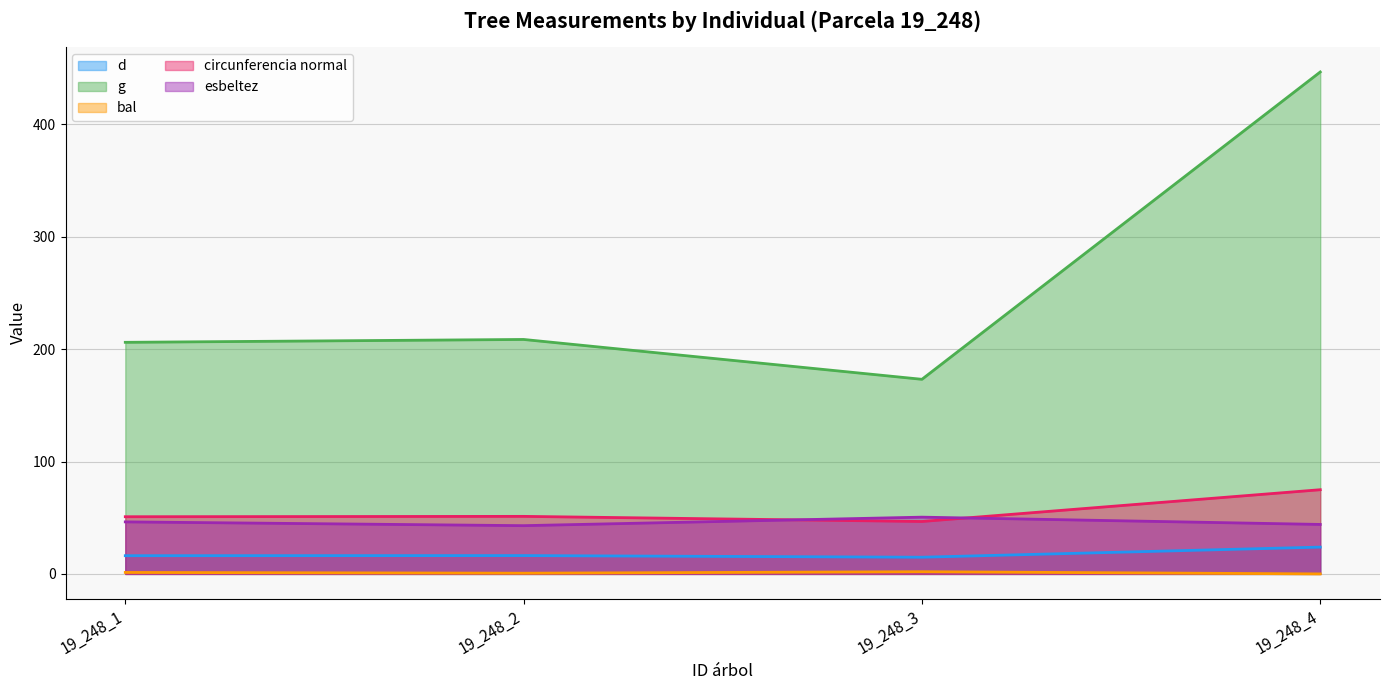

Which series has the widest spread of values?

g